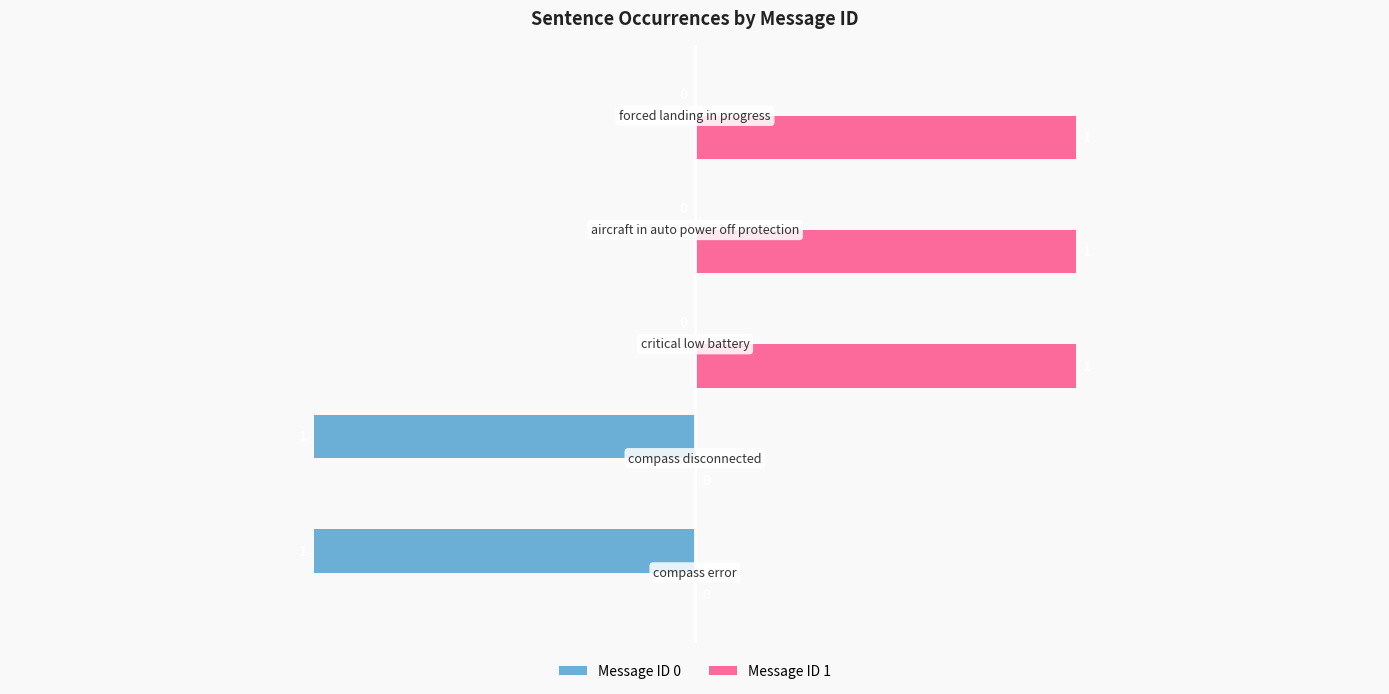

Which series has the largest total across all categories?

Message ID 1